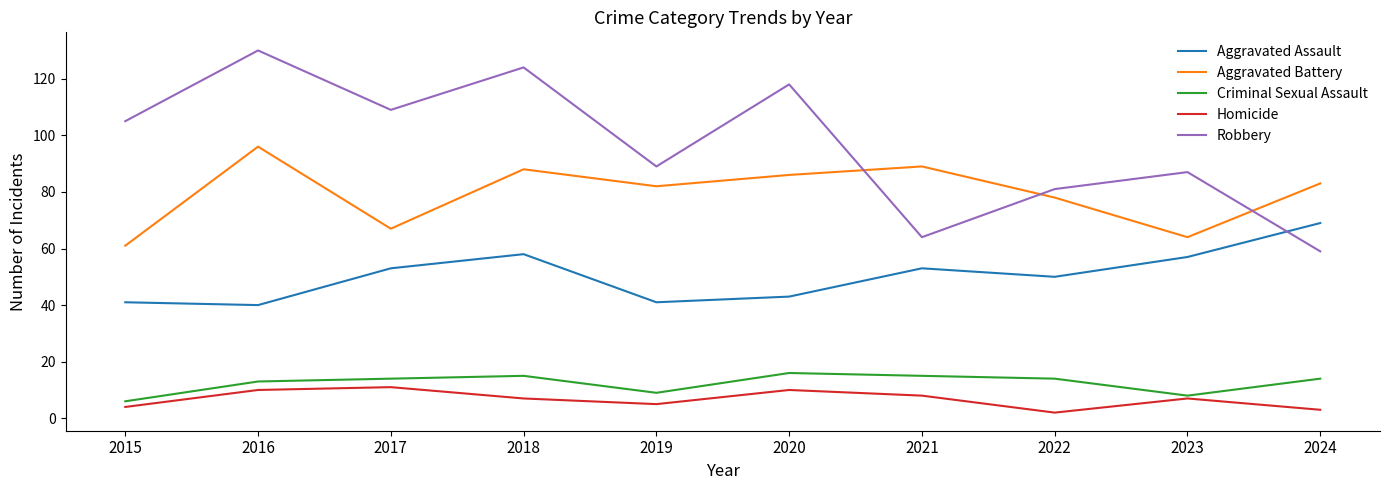

Reading left to right, transcribe all the data shown in this chart.

Aggravated Assault: 41	40	53	58	41	43	53	50	57	69
Aggravated Battery: 61	96	67	88	82	86	89	78	64	83
Criminal Sexual Assault: 6	13	14	15	9	16	15	14	8	14
Homicide: 4	10	11	7	5	10	8	2	7	3
Robbery: 105	130	109	124	89	118	64	81	87	59